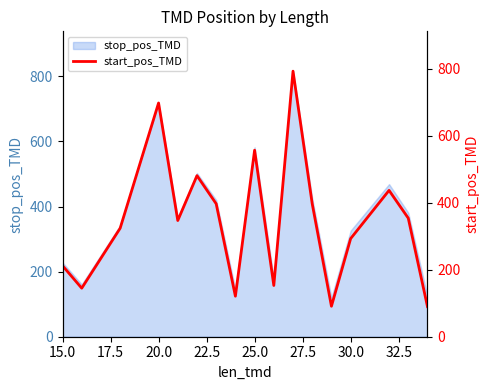

The stop_pos_TMD series shows 305 at 25.0. True or false?

False